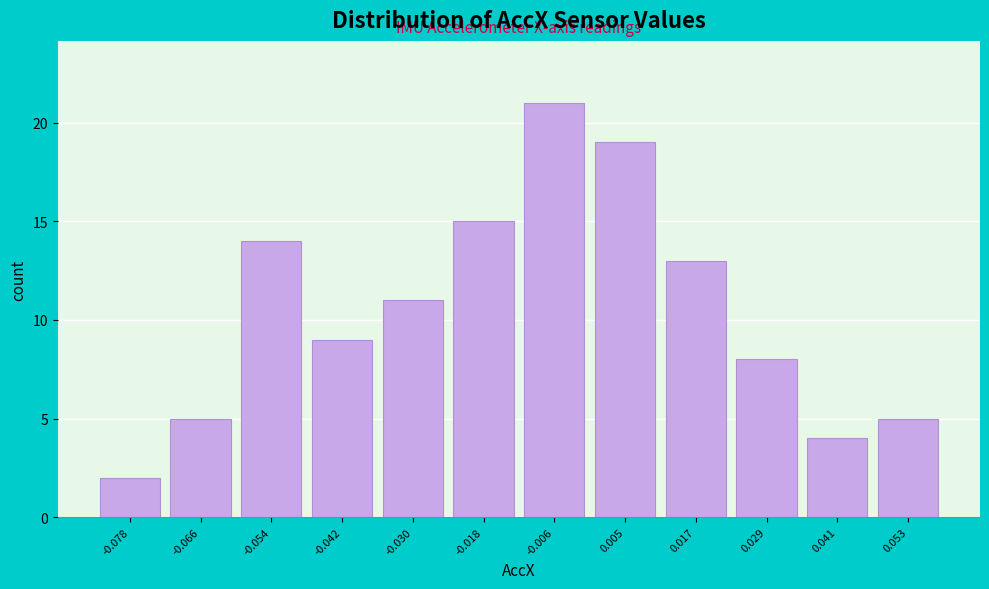

Reading right to left, what are all the values shown in this chart?

0.053=5	0.041=4	0.029=8	0.017=13	0.005=19	-0.006=21	-0.018=15	-0.030=11	-0.042=9	-0.054=14	-0.066=5	-0.078=2